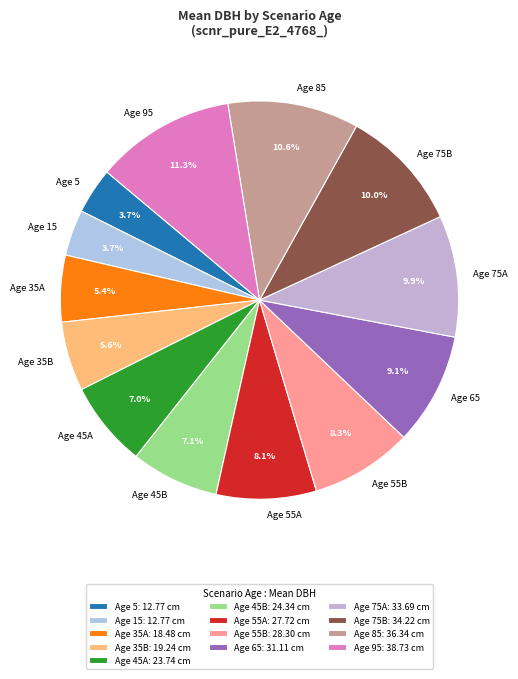

How many slices are in this pie chart?

13